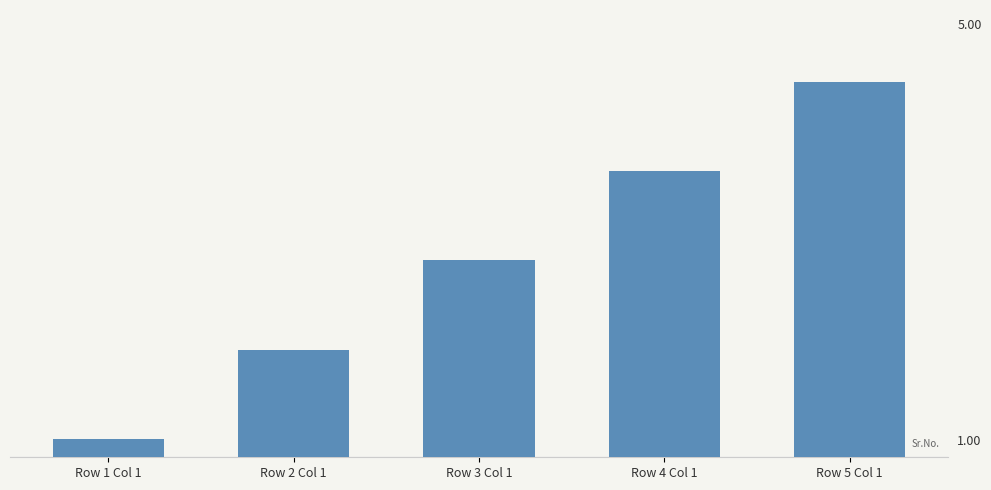

Between Row 3 Col 1 and Row 1 Col 1, which is larger?

Row 3 Col 1